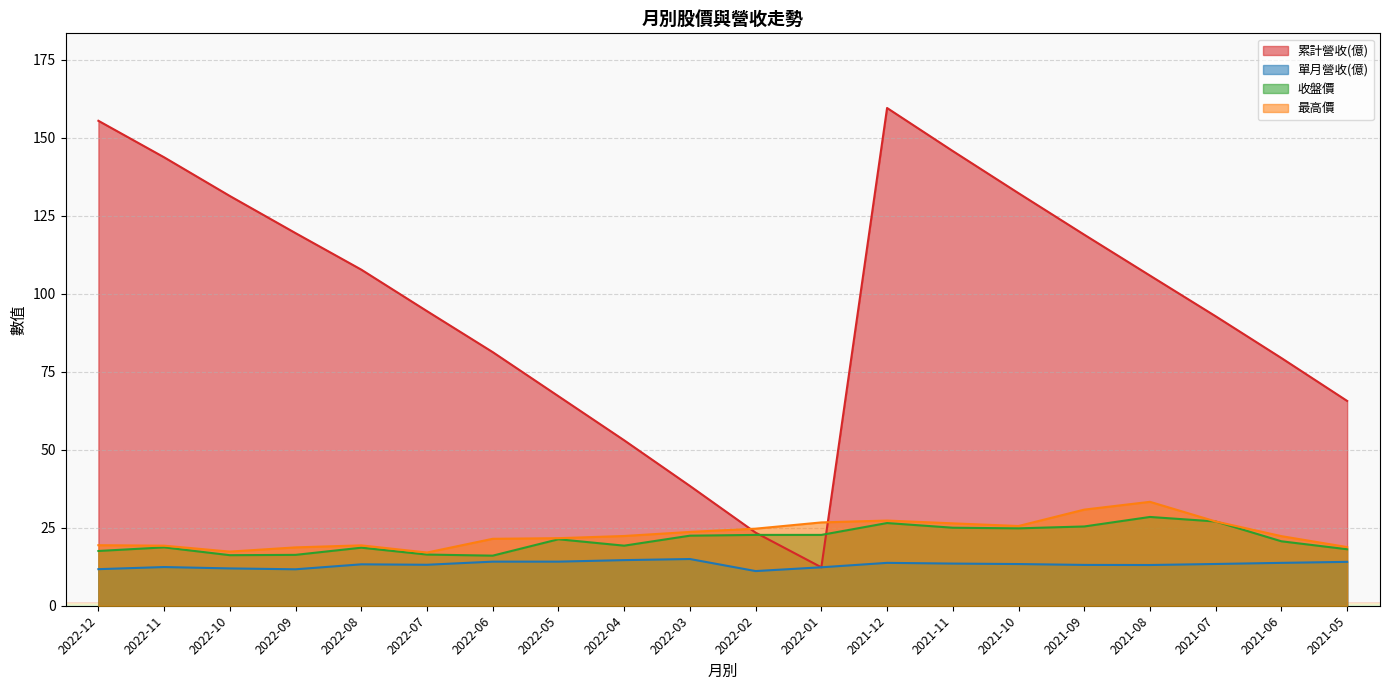

Between 2021-08 and 2022-01, which is larger?

2021-08